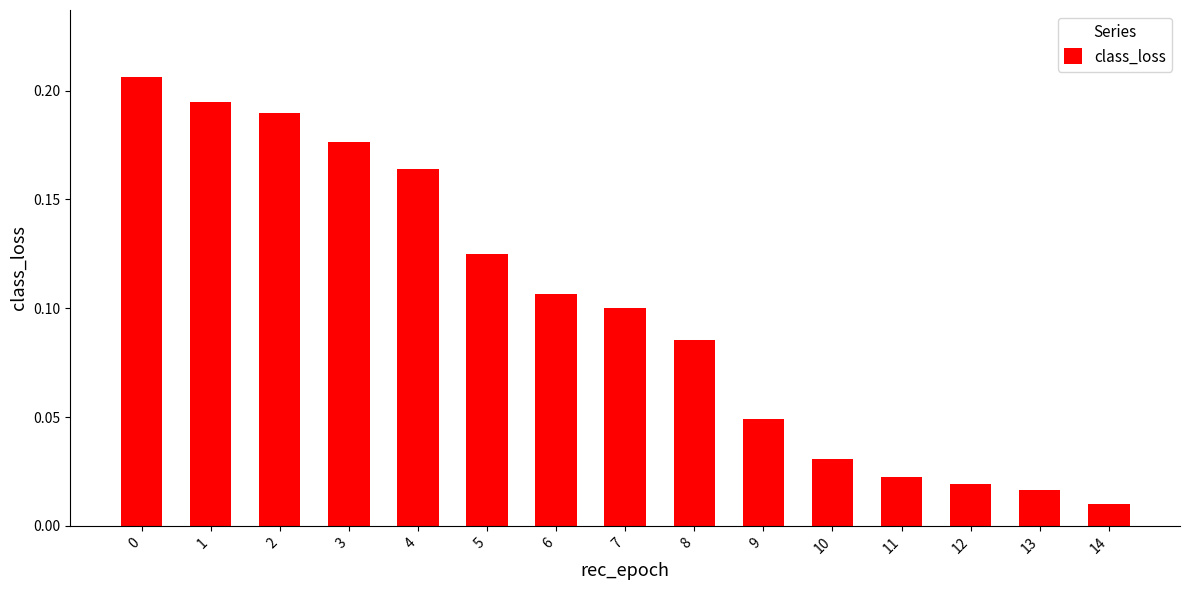

Does the chart contain stacked bars?

No